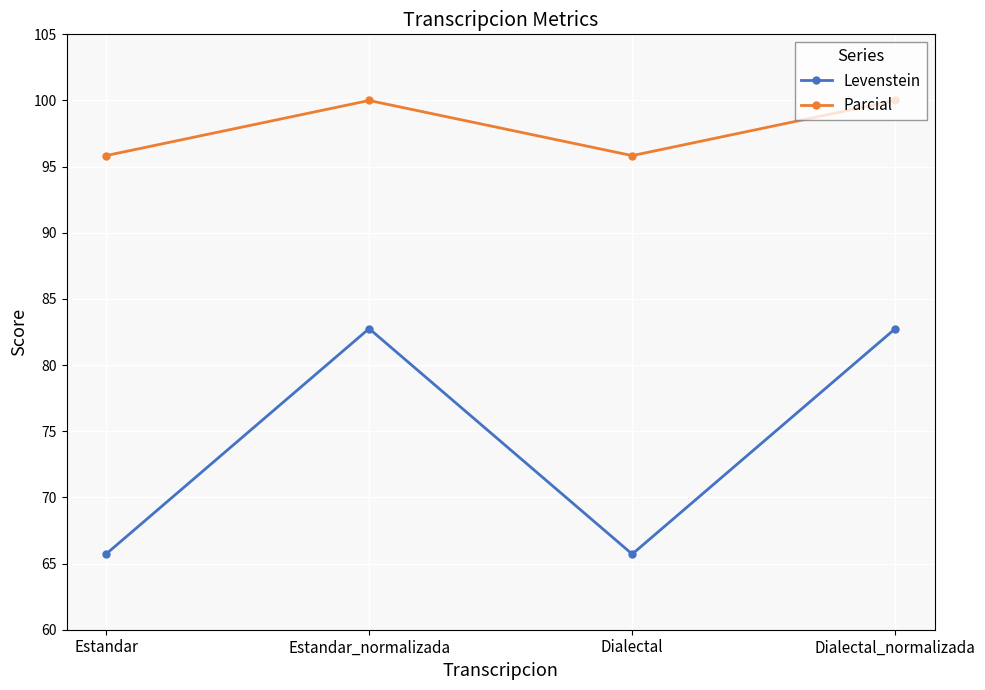

True or false: Parcial and Levenstein intersect in this chart.

False